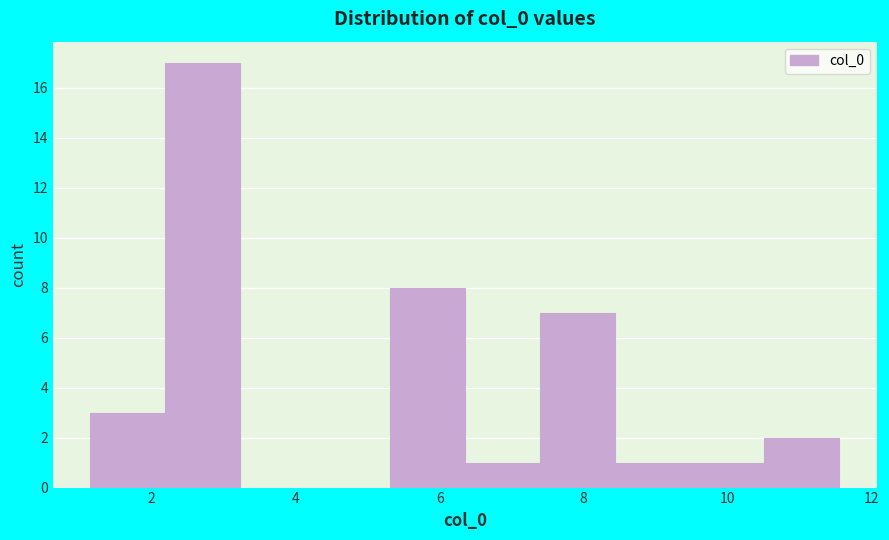

Reading left to right, transcribe this chart: for each bar, give the range it covers on the x-axis and its height. Neither the bar edges nor the heights are printed on the chart, so give them approximately, as read against the axes.

1.2 to 2.2: 3
2.2 to 3.2: 17
3.2 to 4.2: 0
4.2 to 5.4: 0
5.4 to 6.4: 8
6.4 to 7.4: 1
7.4 to 8.4: 7
8.4 to 9.4: 1
9.4 to 10.6: 1
10.6 to 11.6: 2